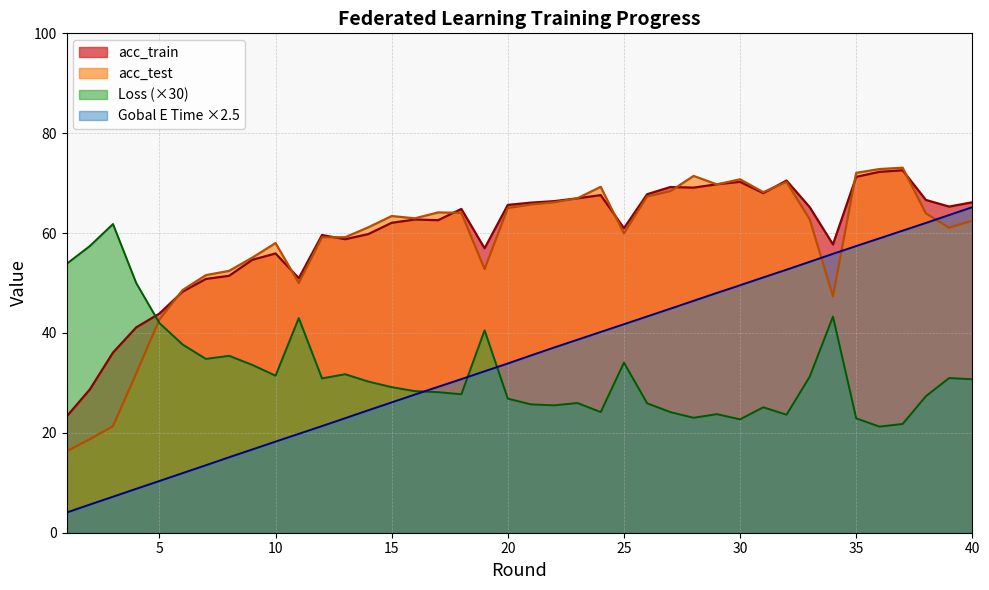

How many data points in Gobal E Time (m) are above 35?

20